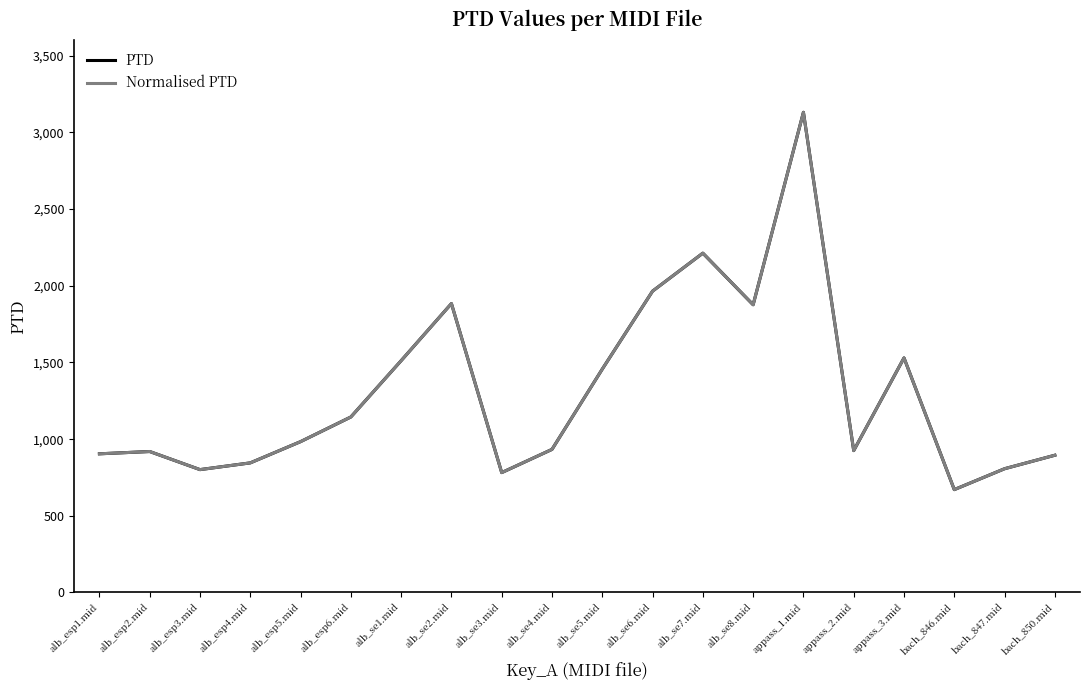

Where does the PTD series first go above 983?

alb_esp5.mid